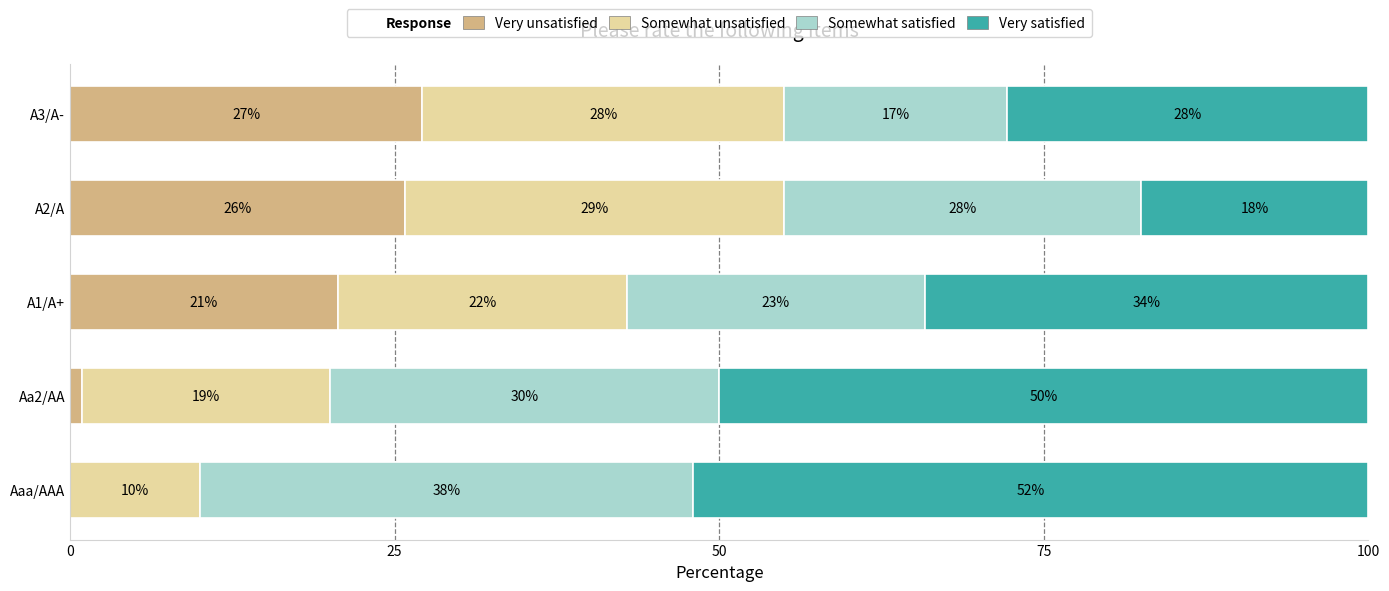

What is the average value of the Somewhat unsatisfied series?

21.7